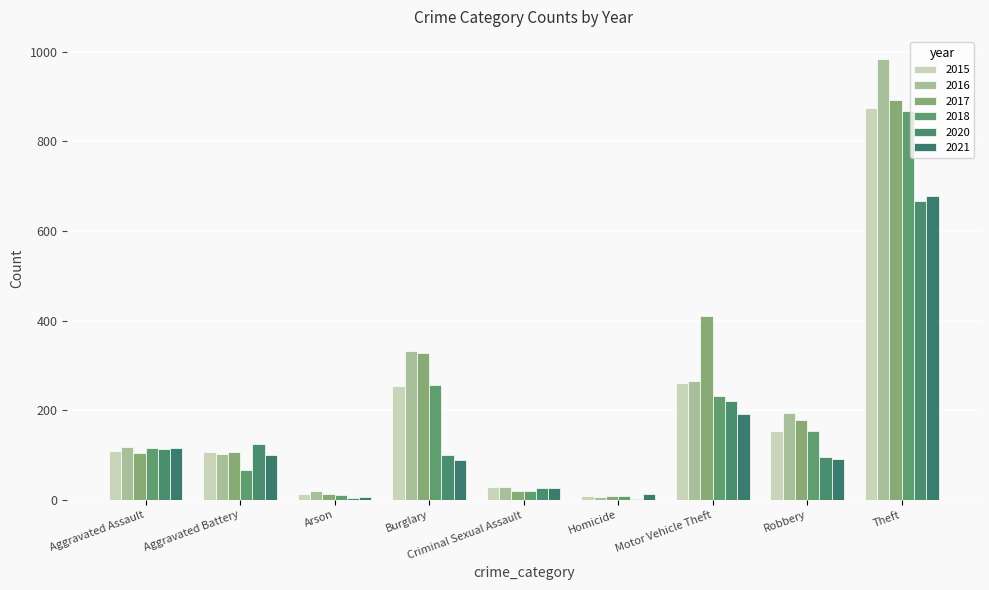

Between Burglary and Robbery, which series saw the biggest shift?

2017